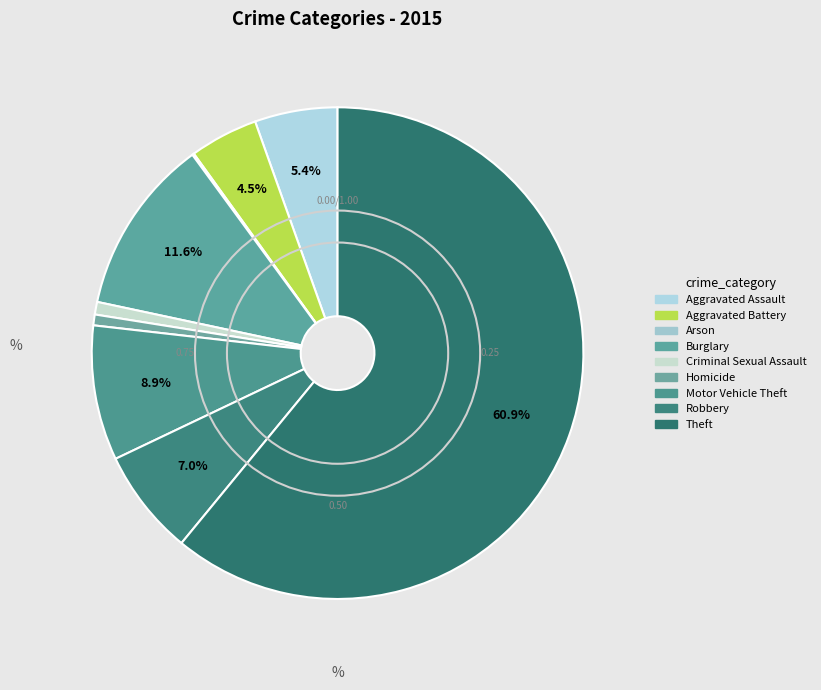

Is it true that Aggravated Battery is 4% of the pie?

True